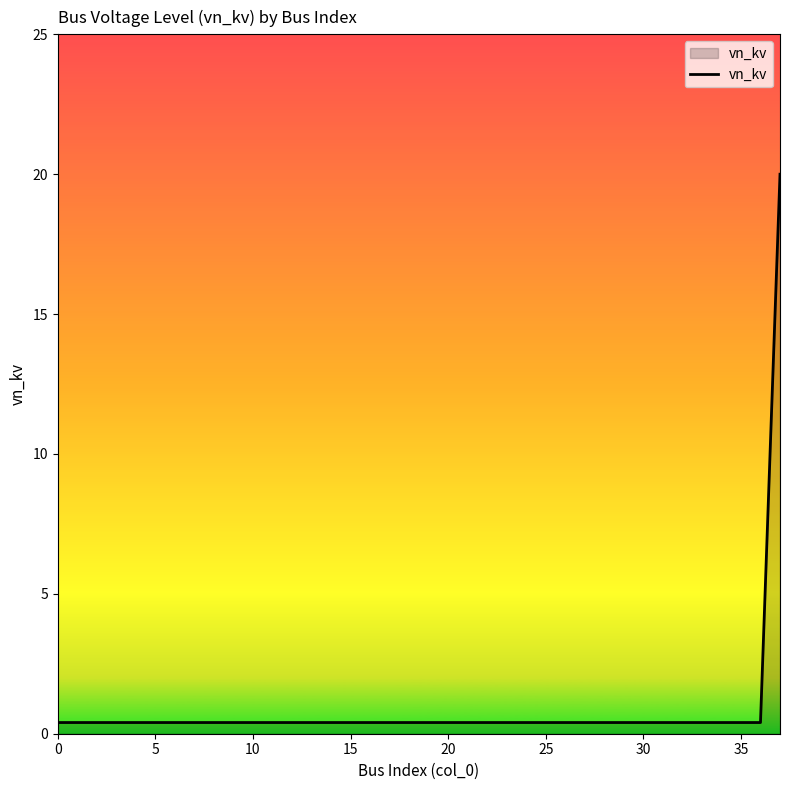

What is the minimum value shown in the chart?

0.4